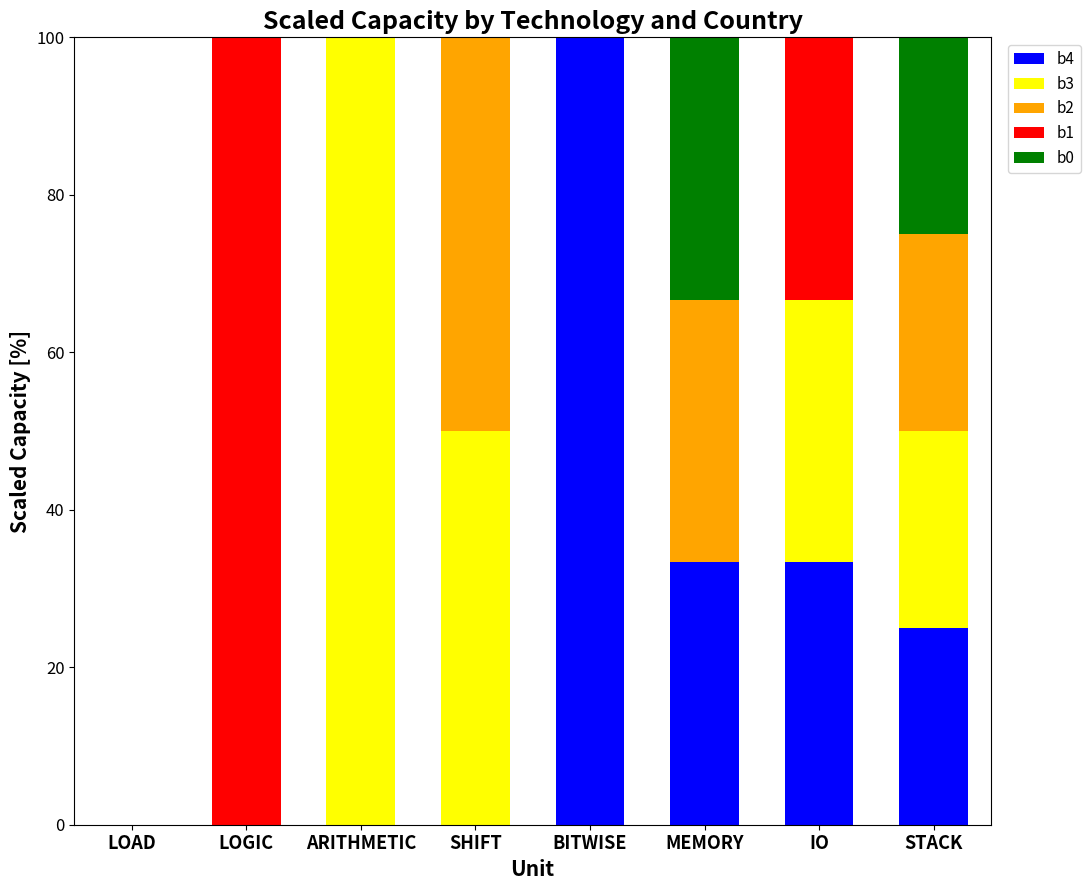

At which label does b4 reach its peak?

BITWISE